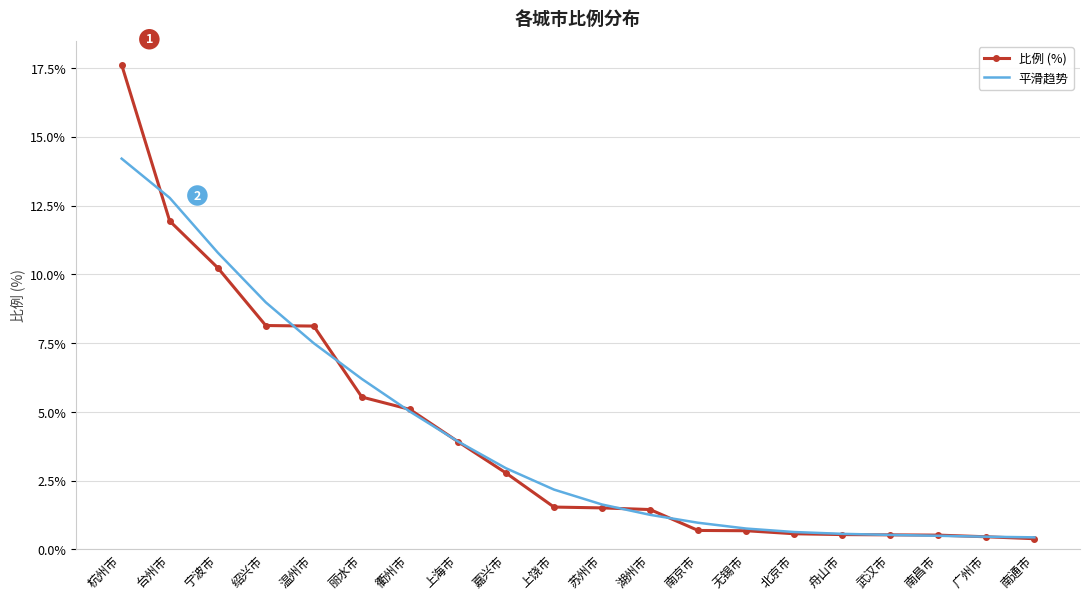

Count the number of data series in this chart.

2